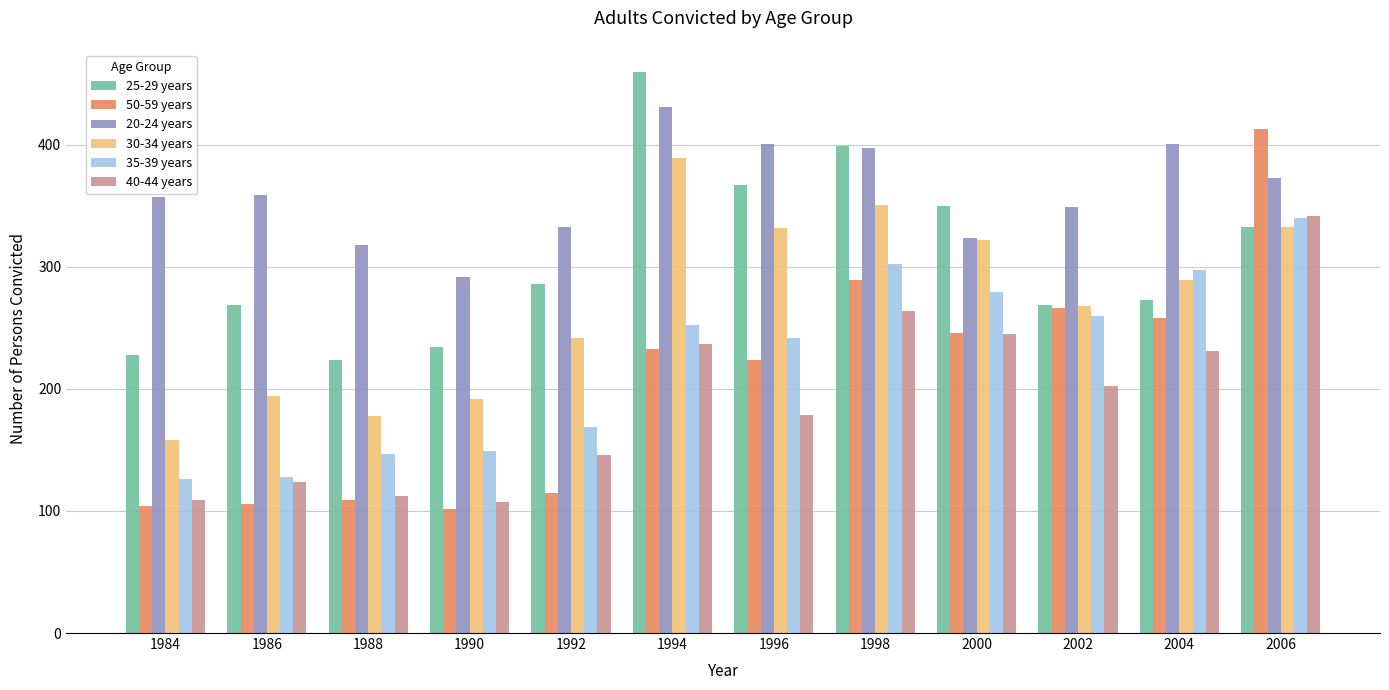

What is the greatest value displayed?

460